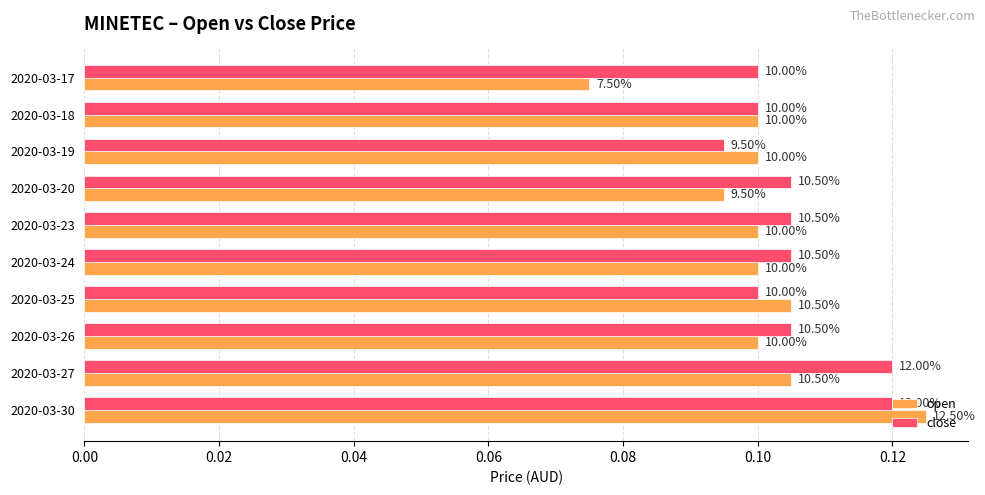

What are all the series names shown in the legend?

open, close